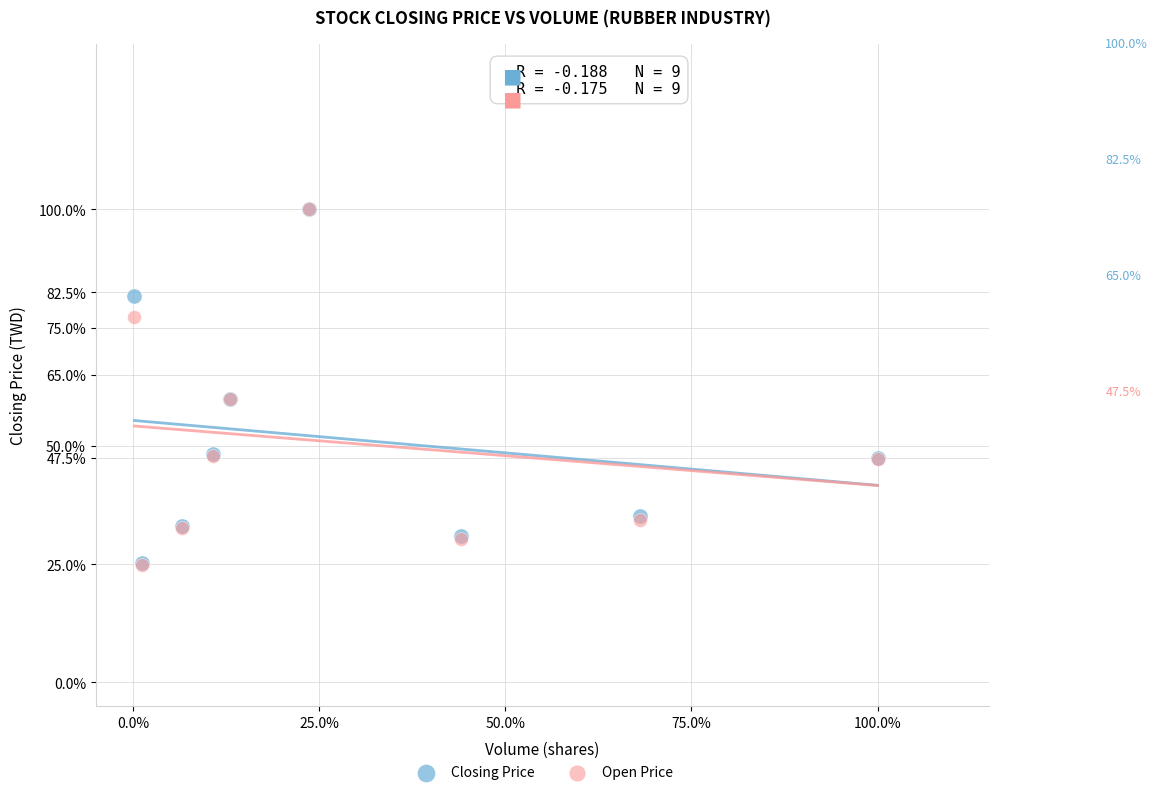

What are all the series names shown in the legend?

Closing Price, Open Price